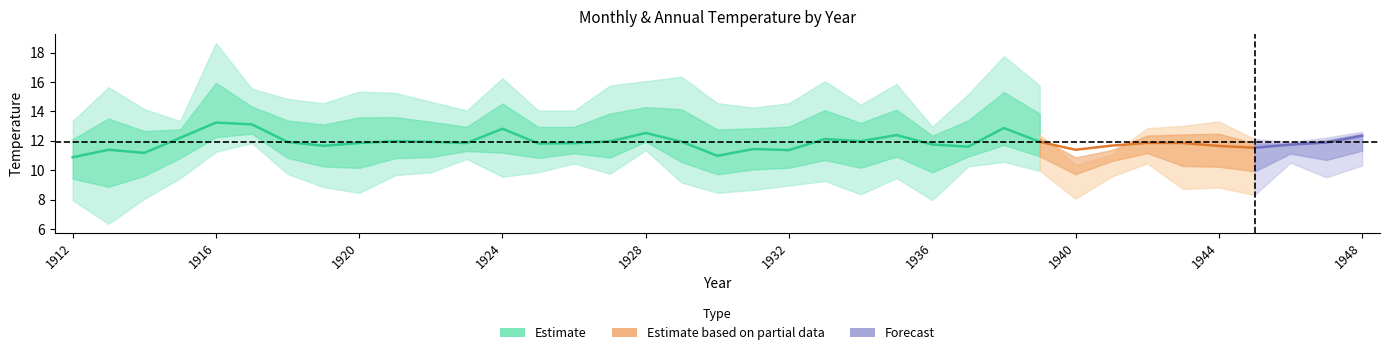

What is the value of the Annual point at the 15th from the left?

11.8